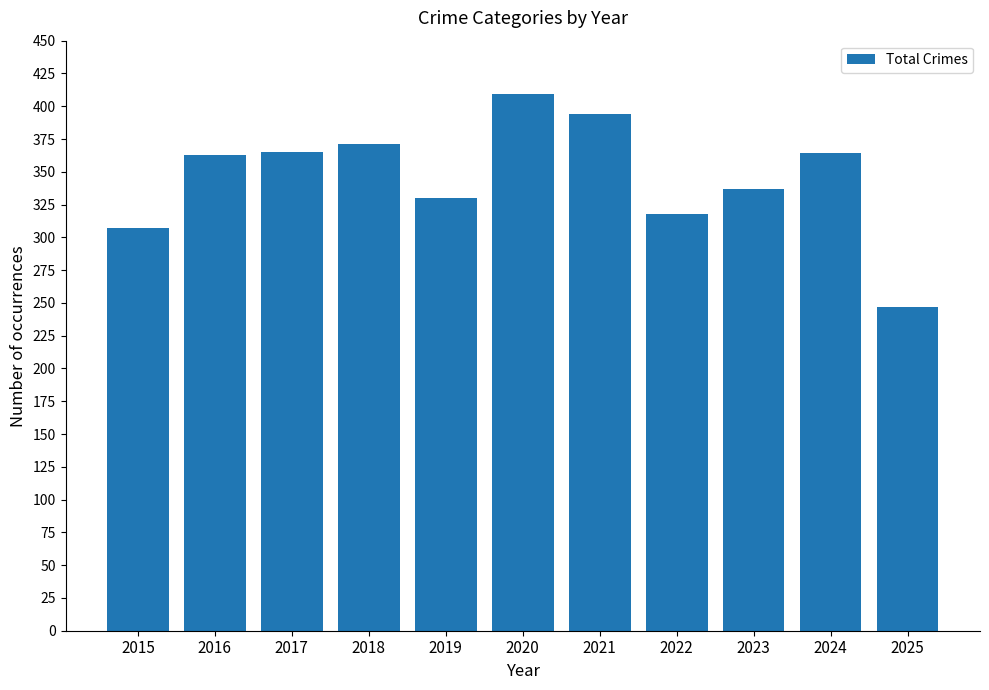

Approximately how many times larger is the value at 2017 compared to 2016?

1.0